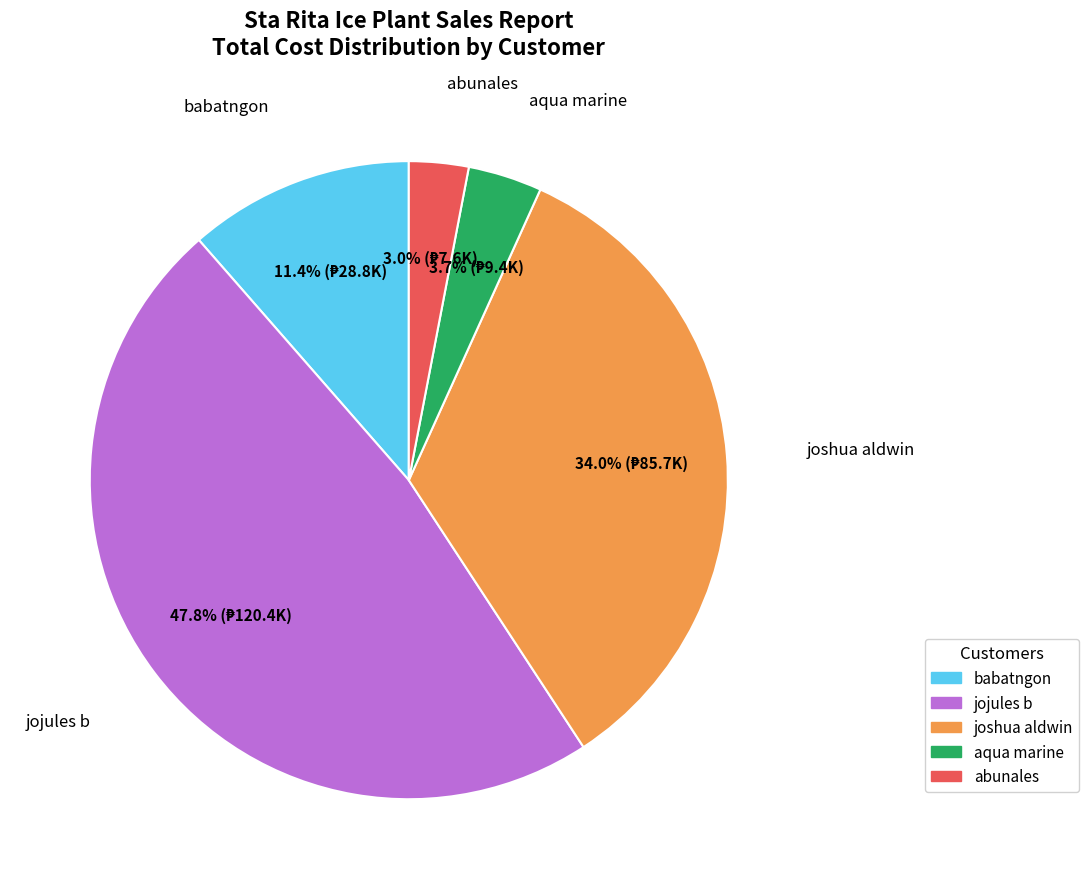

Which slice is the smallest?

abunales